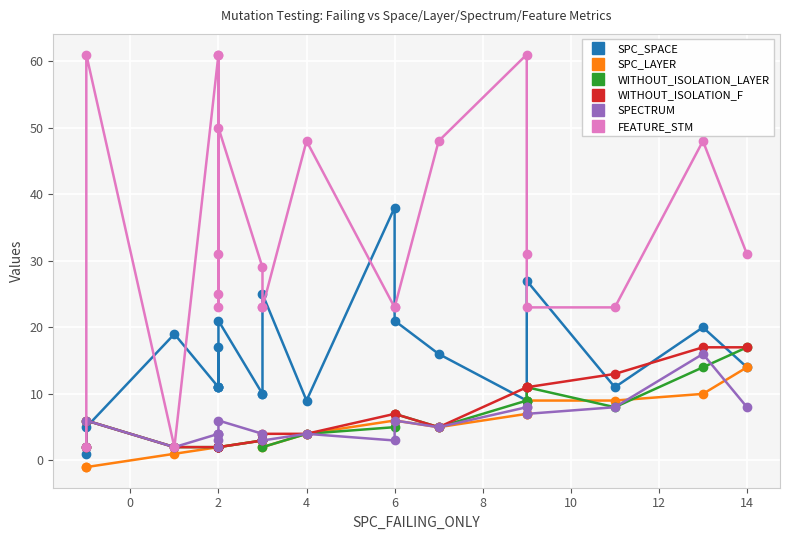

True or false: FEATURE_STM and SPC_SPACE cross at least once.

True